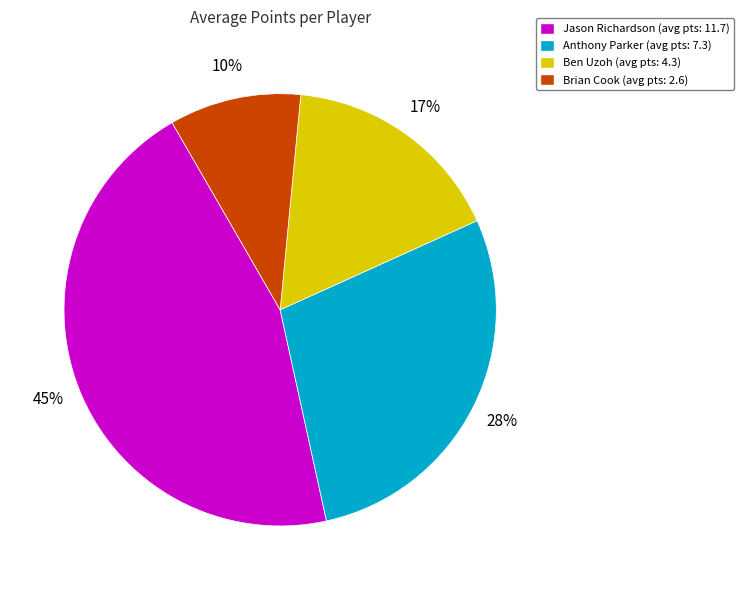

Which slice is the smallest?

Brian Cook